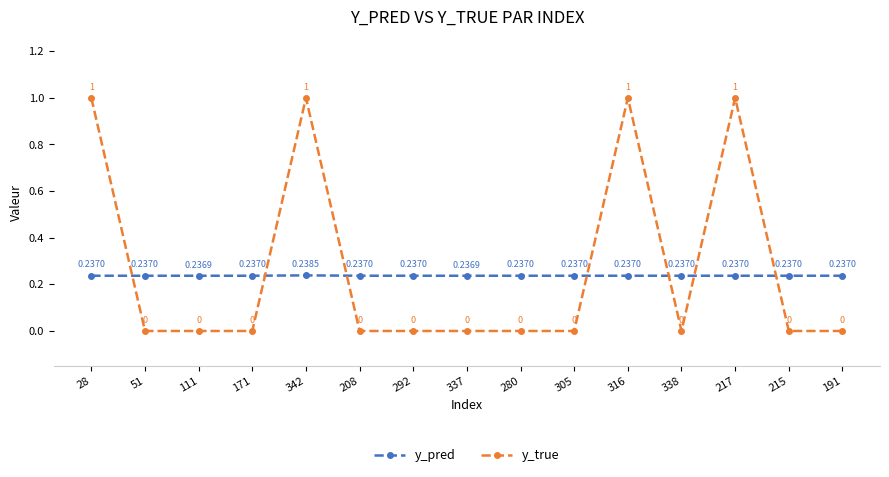

How many times do y_true and y_pred cross each other?

7